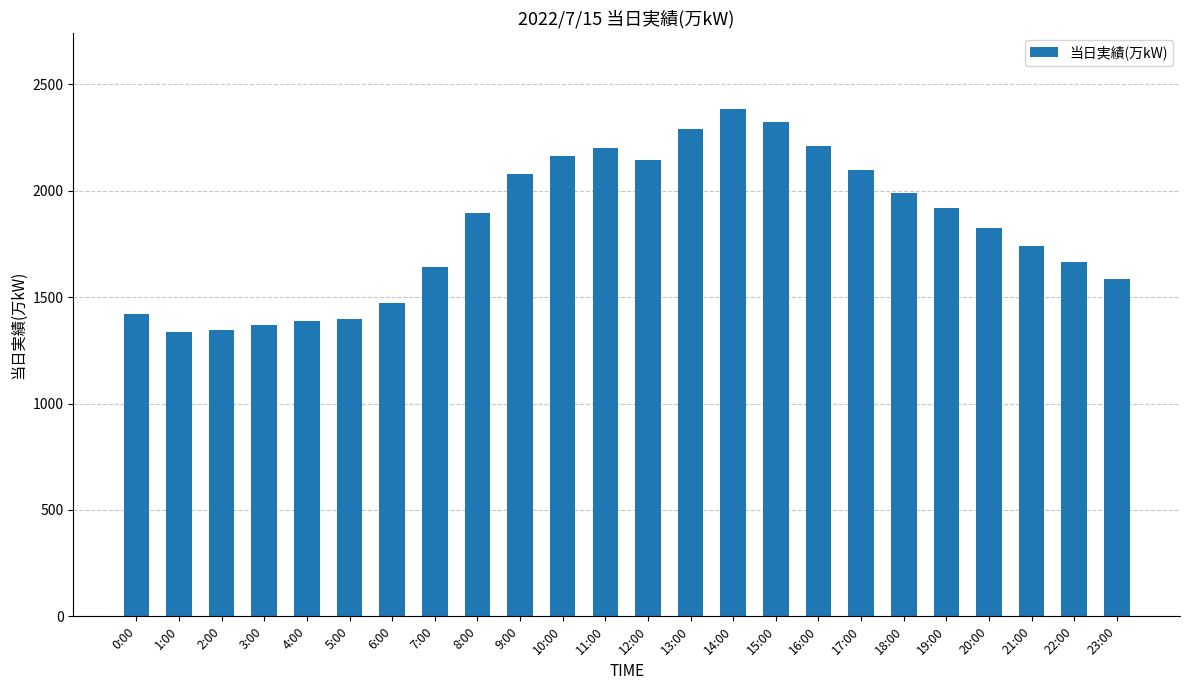

What is the greatest value displayed?

2385